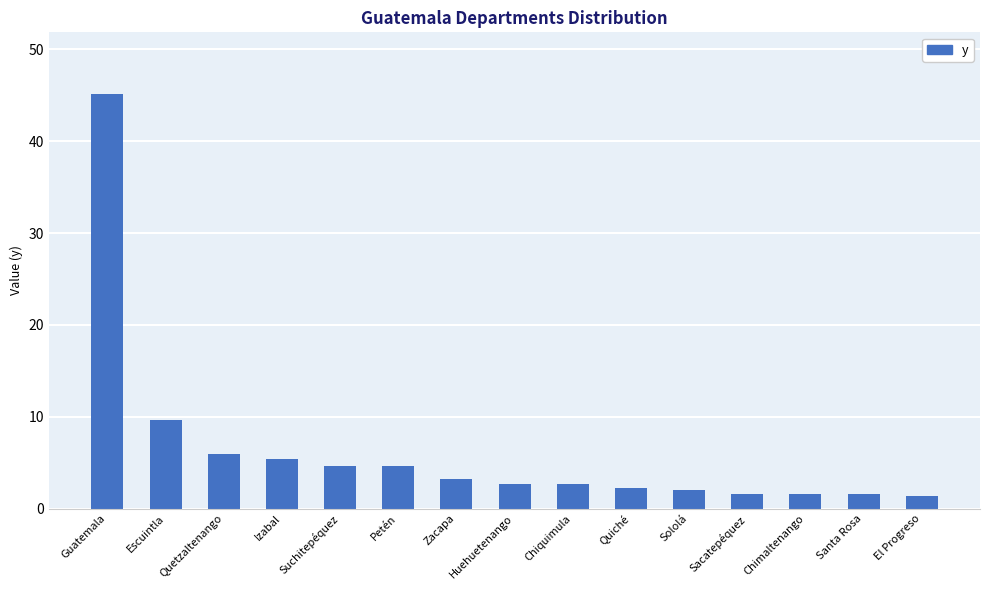

Where is the data nearest to the value 23?

Escuintla